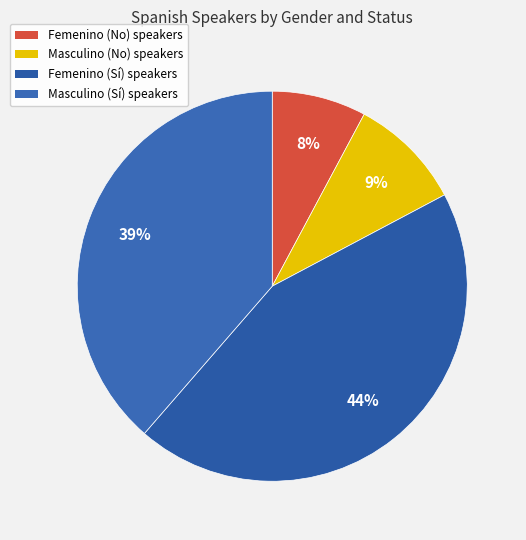

Which slice is the smallest?

Femenino (No)